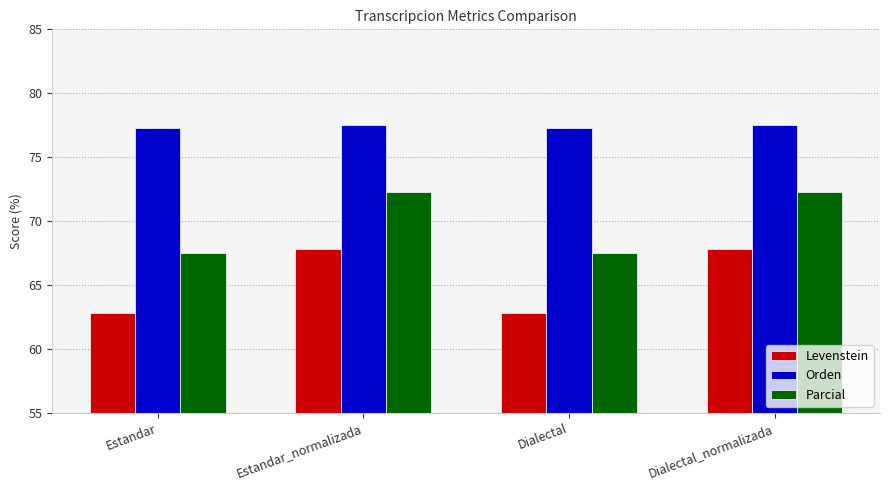

Rank the series by their average value, from lowest to highest.

Levenstein, Parcial, Orden